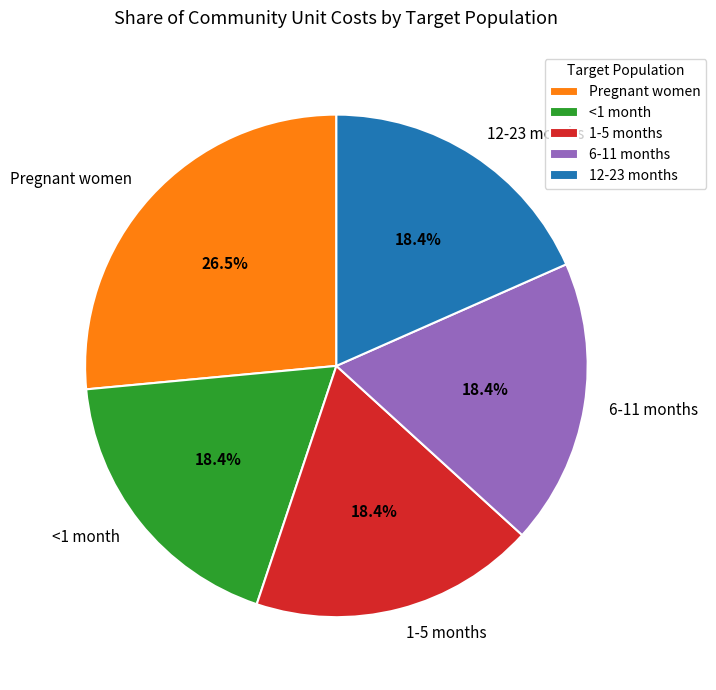

The <1 month slice represents 18% of the pie. True or false?

True